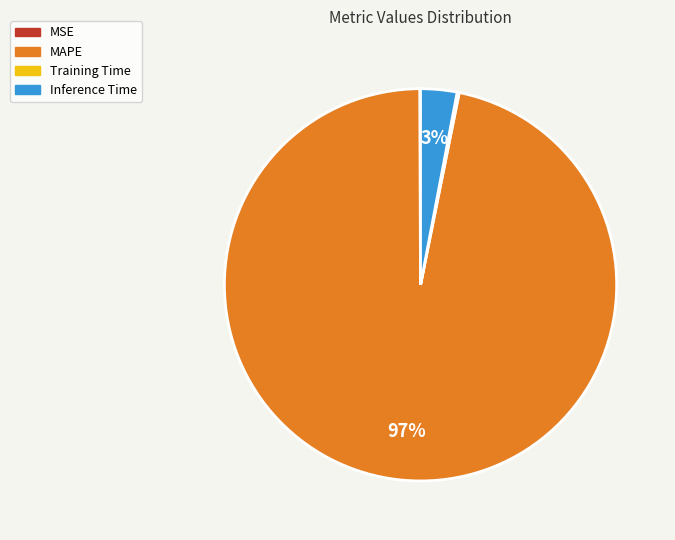

What is the largest slice in the pie chart?

MAPE